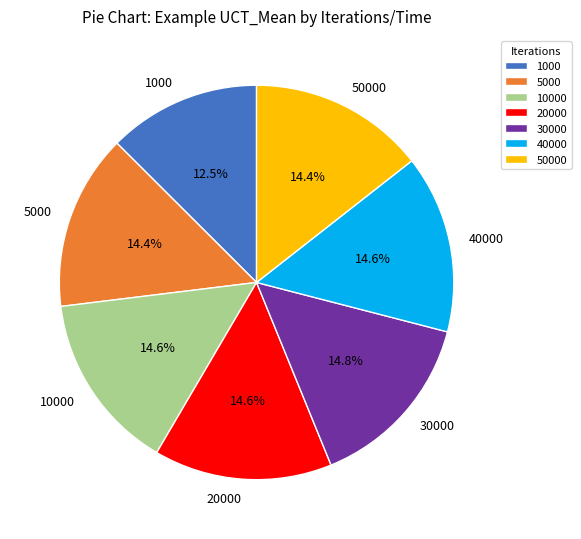

To the nearest percent, what is the difference between the largest and smallest slice percentages?

2%